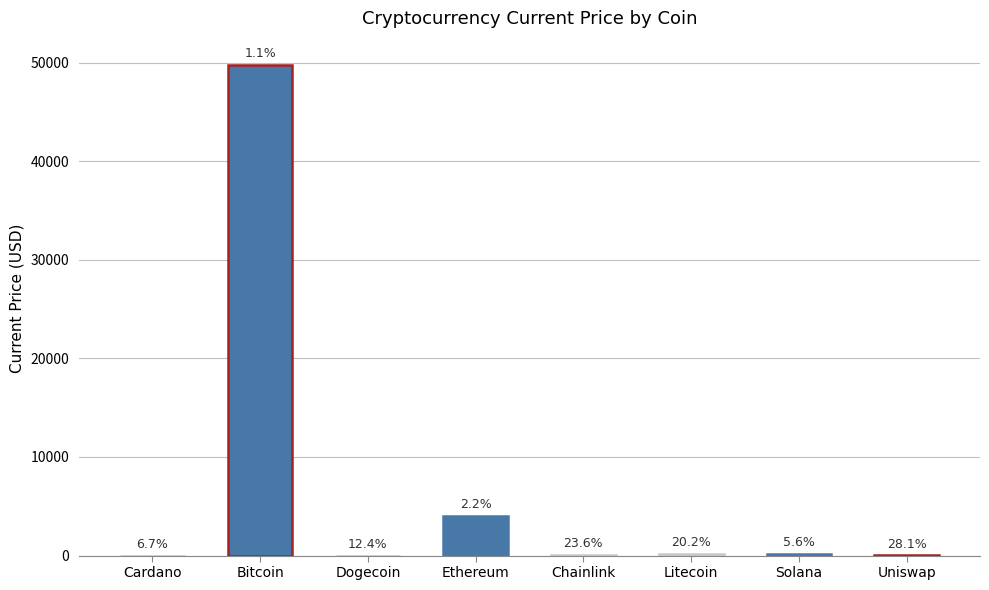

Does the chart contain stacked bars?

No